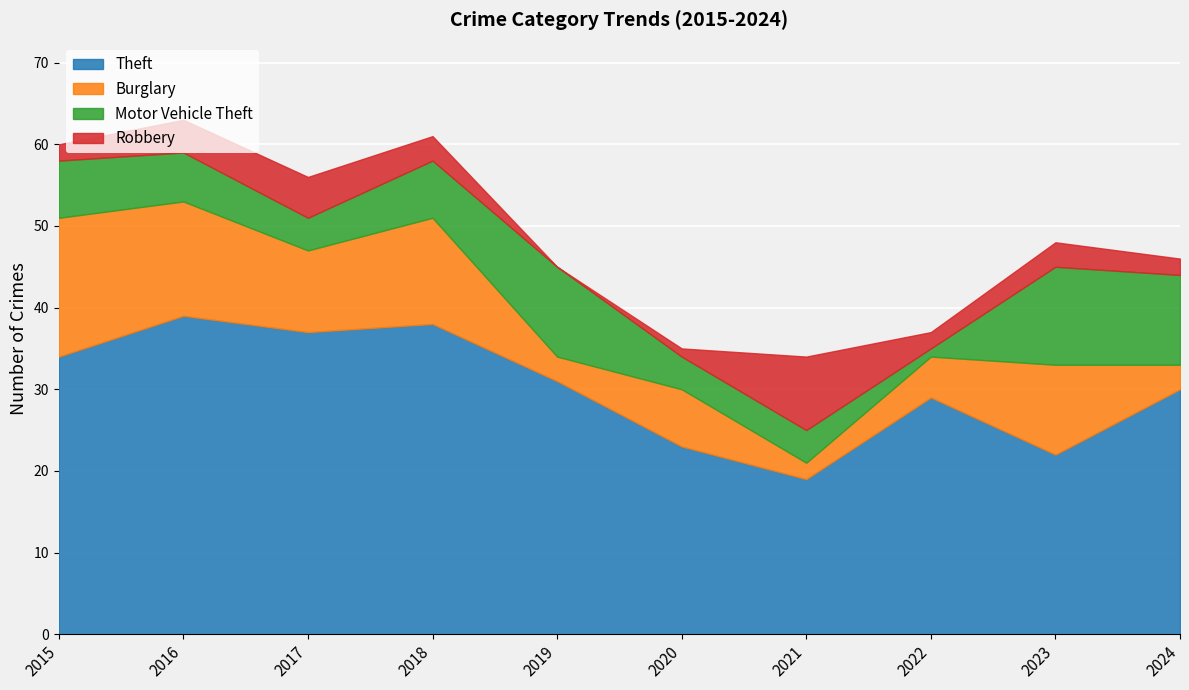

What are all the series names shown in the legend?

Theft, Burglary, Motor Vehicle Theft, Robbery